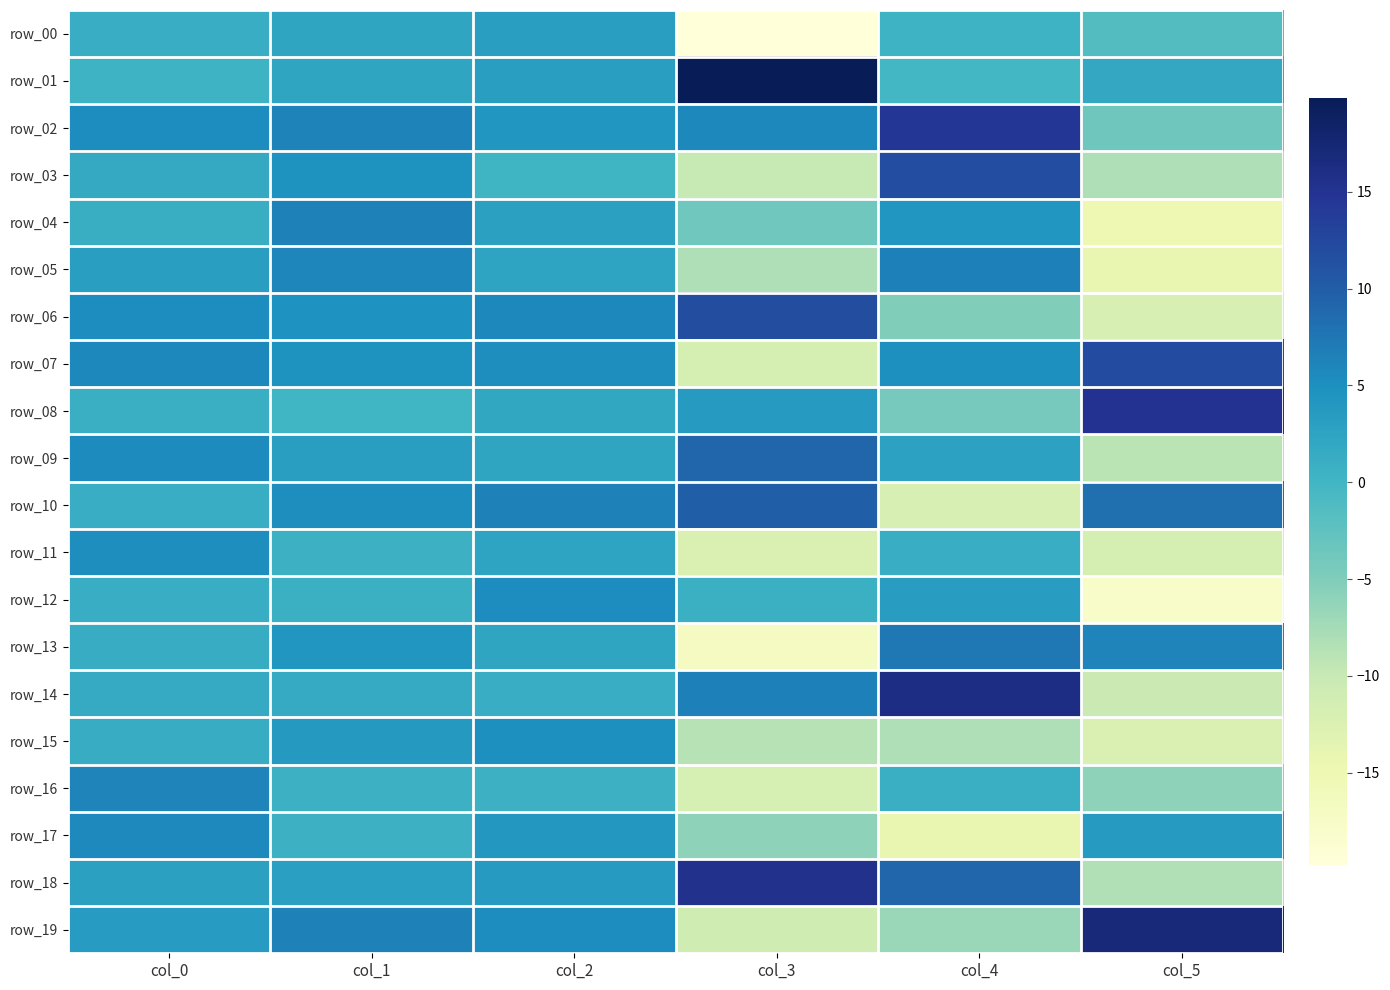

Which series changed the most between col_2 and col_5?

row_12